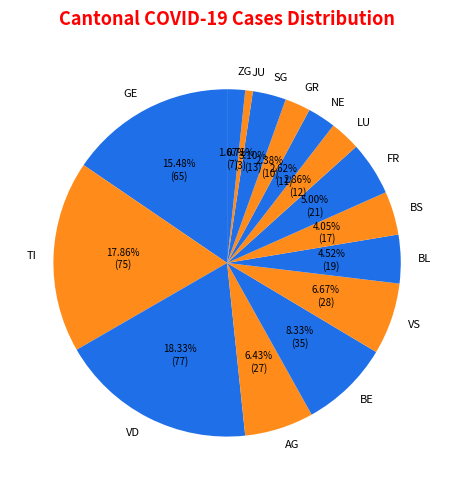

Is there any slice that represents more than half of the pie?

No